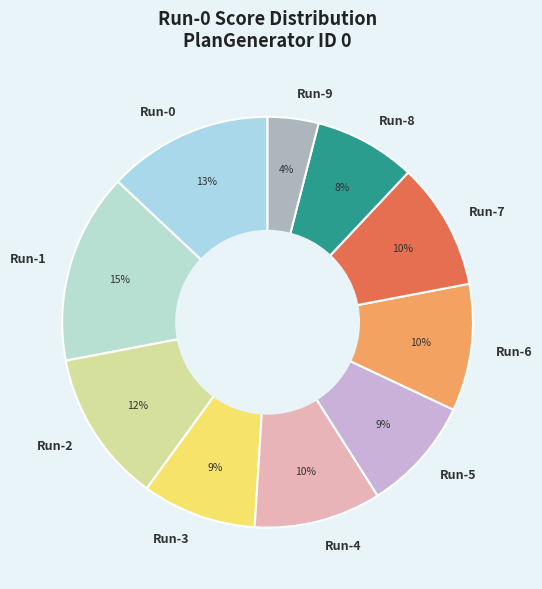

True or false: Run-1 accounts for 15% of the total.

True